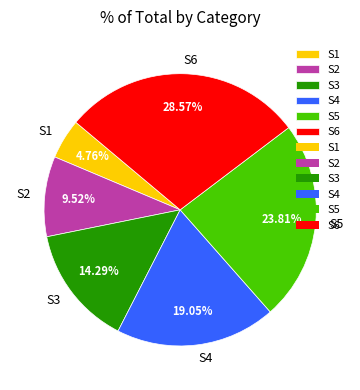

How much of the chart is everything except S2?

90.5%